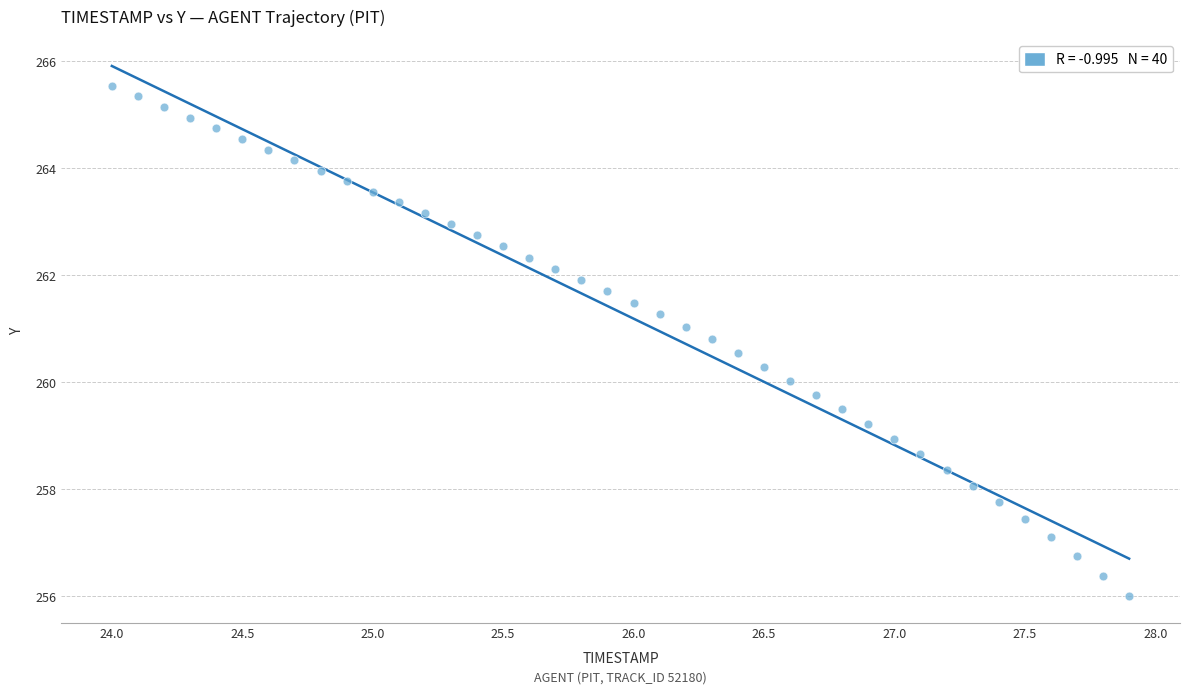

What is the range of Y values (max minus min)?

9.5